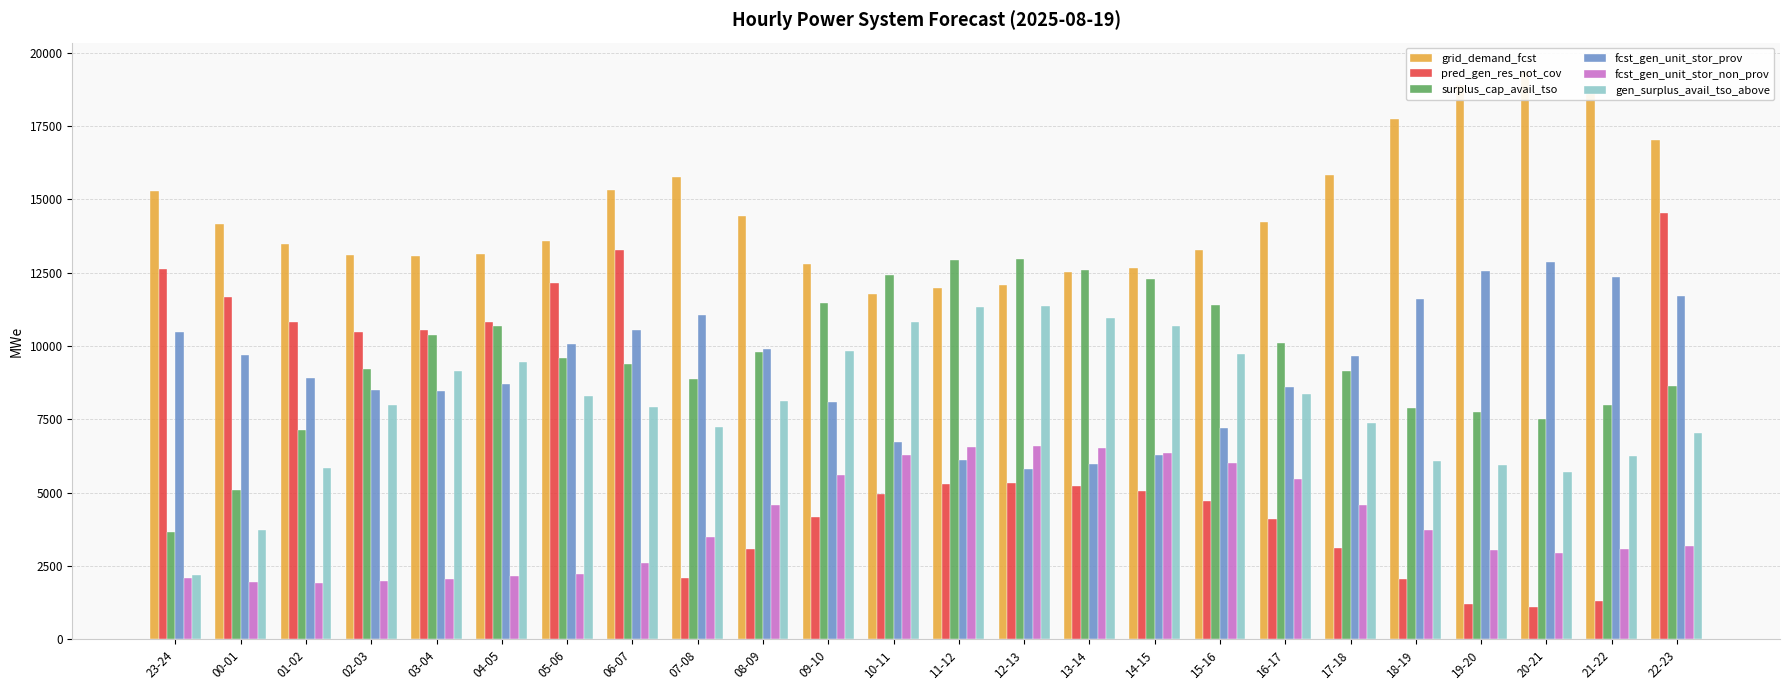

Which series has the widest spread of values?

pred_gen_res_not_cov